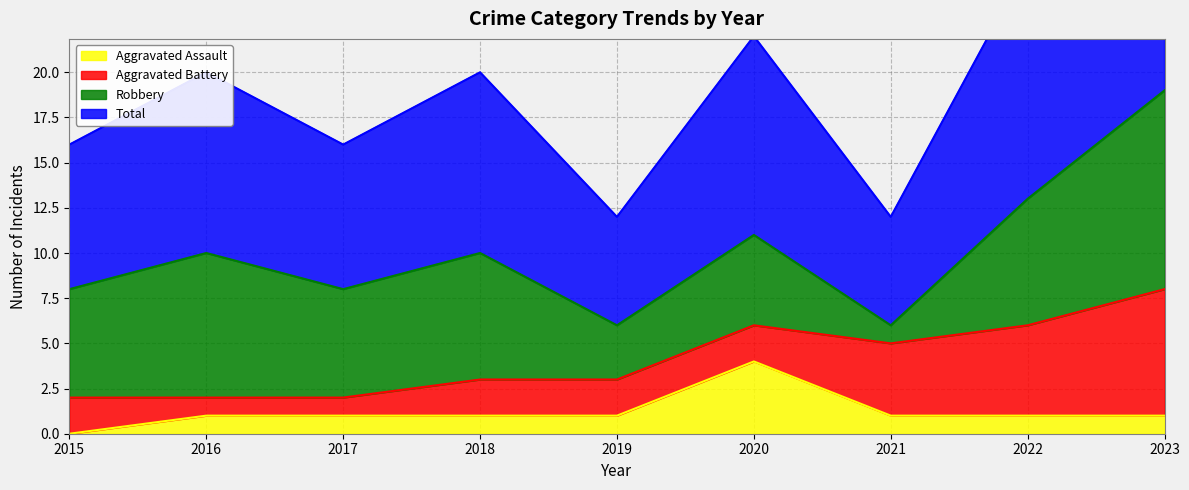

How many interior local valleys does the Total series have?

3